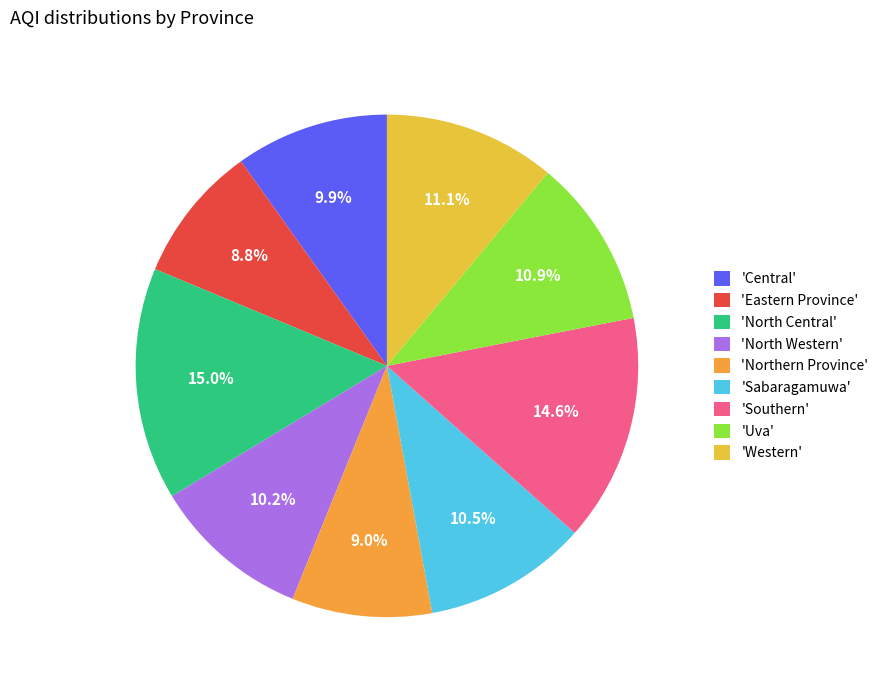

How many segments does this pie chart have?

9